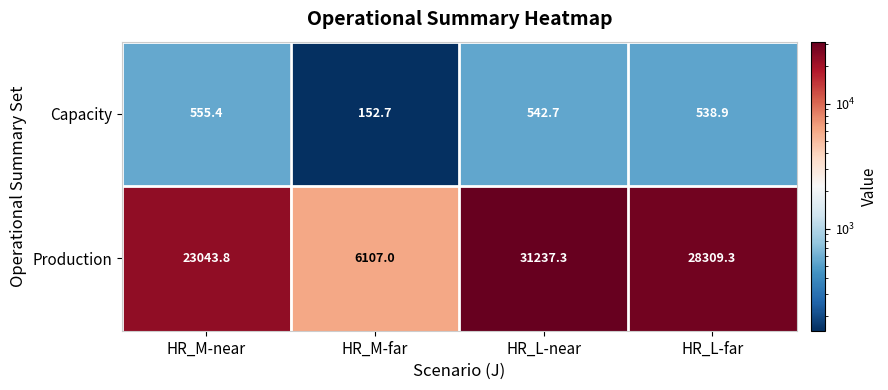

At how many categories does at least one series exceed 4818?

4